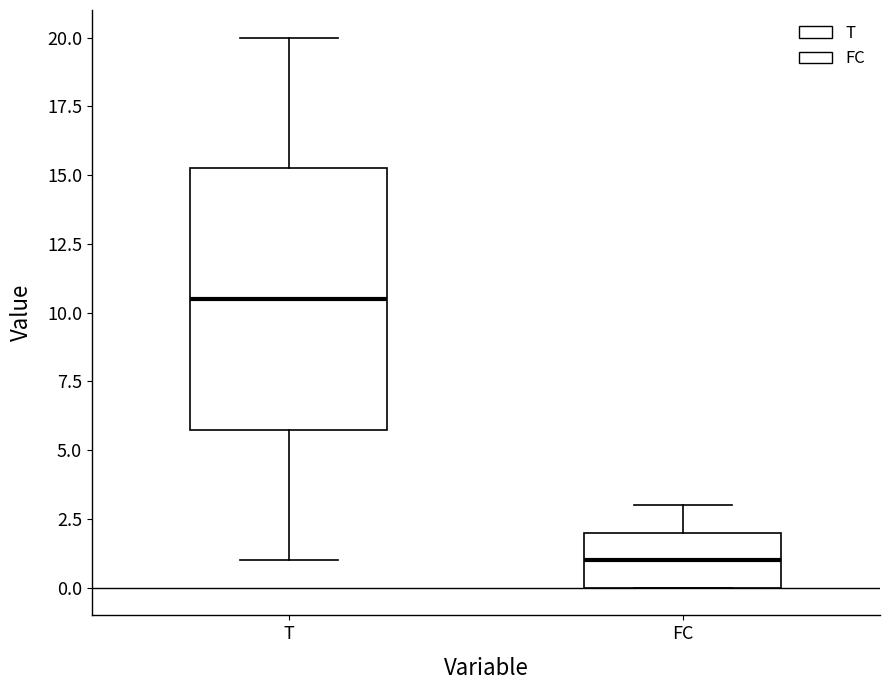

Reading left to right, read every box against the y-axis: the position of its median line, the range the box covers, and the ends of its whiskers. The values are not printed on the chart, so give them approximately, as read against the axis.

T: median 10.5, box 6.0 to 15.5, whiskers 1.0 to 20.0
FC: median 1.0, box 0.0 to 2.0, whiskers 0.0 to 3.0